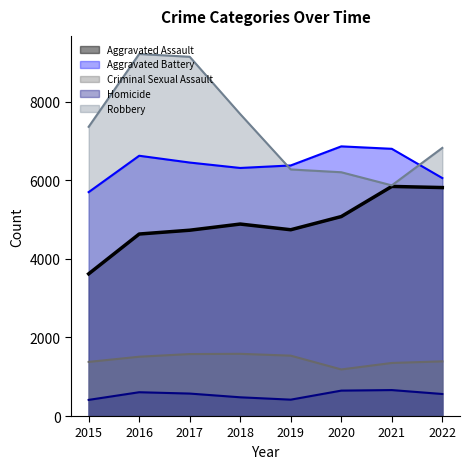

True or false: Aggravated Battery has more than 2 points higher than both neighbors.

False